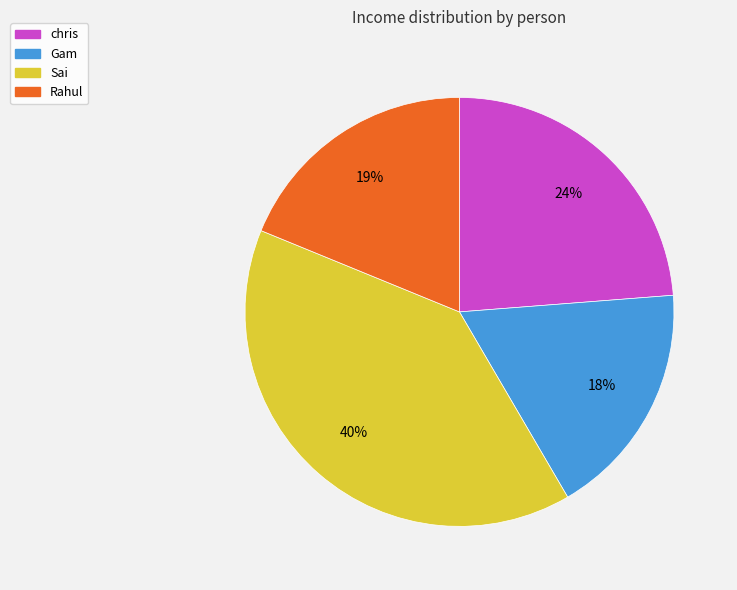

Rank the categories by value from highest to lowest.

Sai, chris, Rahul, Gam